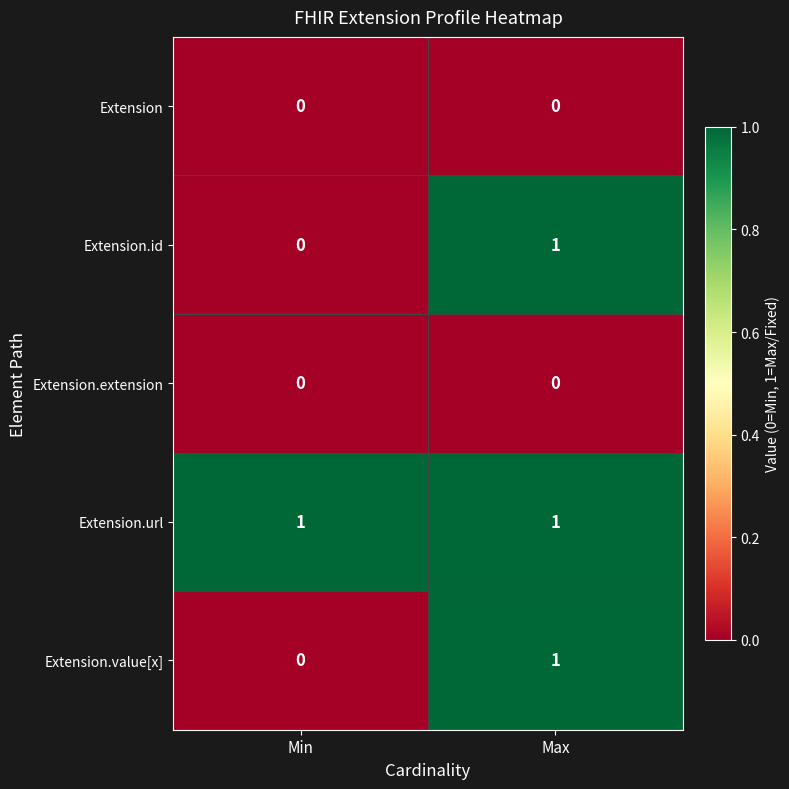

Which series has the largest total across all categories?

Extension.url